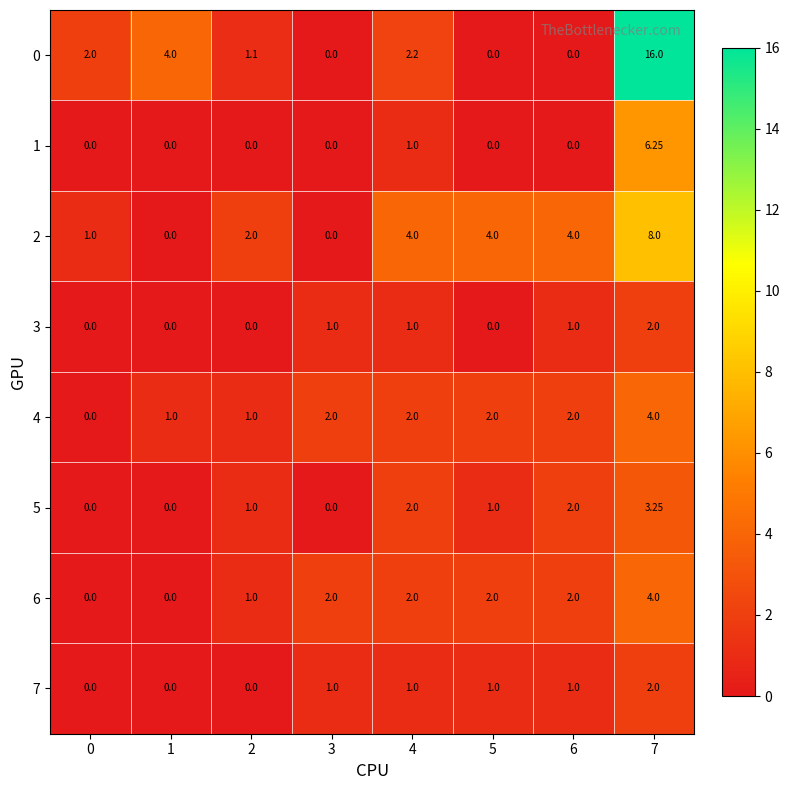

Is the value of 0 at 0 greater than the value of 5 at 1?

Yes